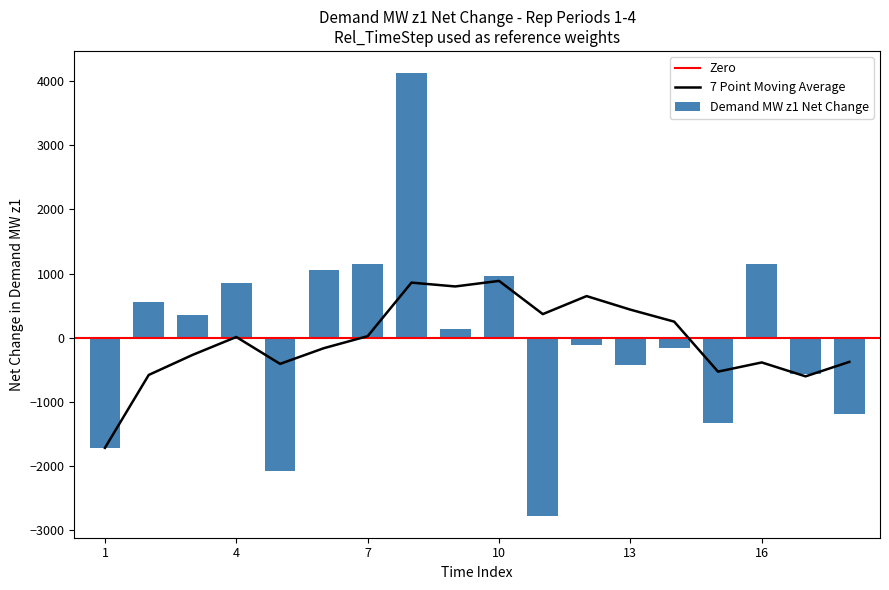

What is the change in value from 5 to 11?

-688.3